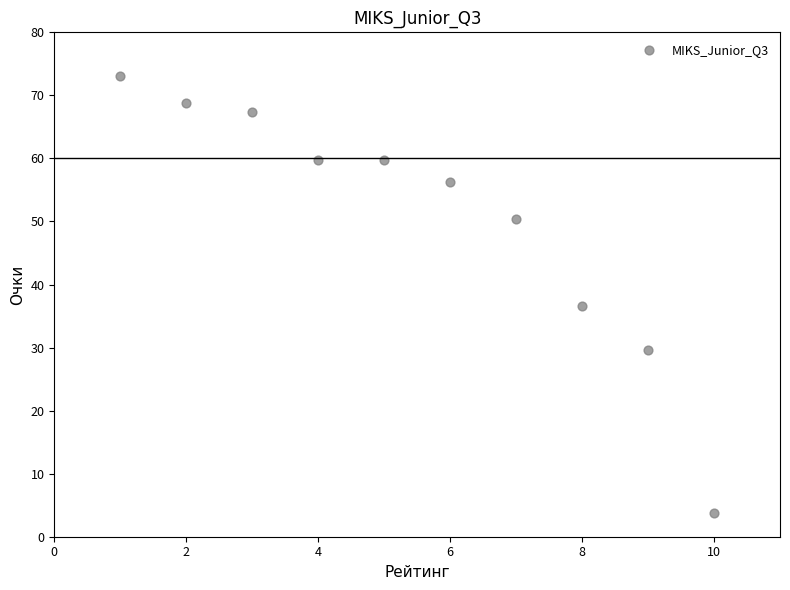

What Y value in the scatter plot is closest to 38?

36.6